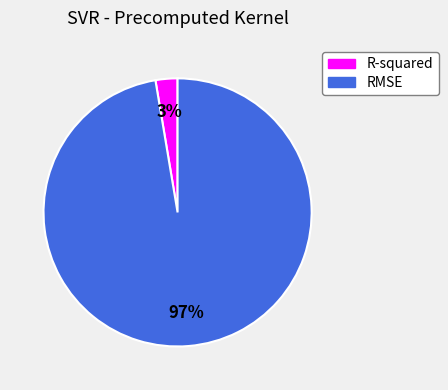

To the nearest percent, what portion does RMSE represent?

97%